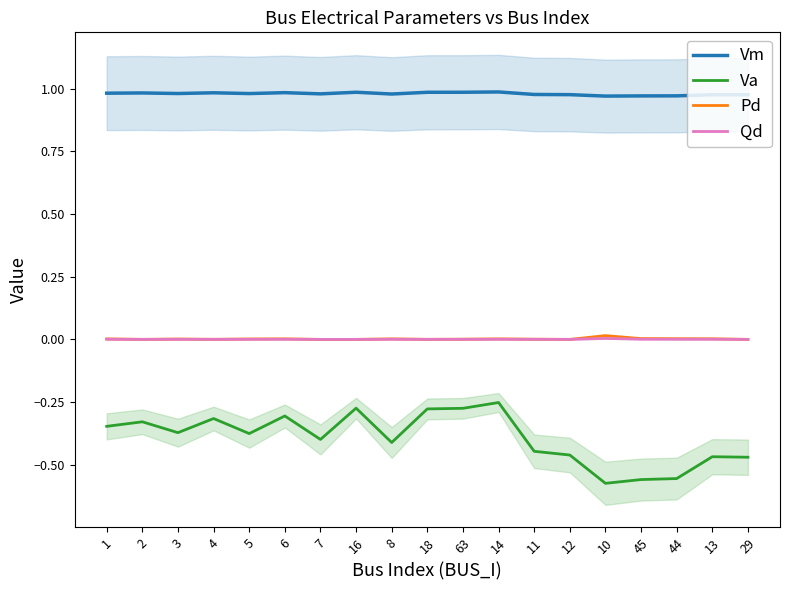

At which label is Va closest to 0?

14